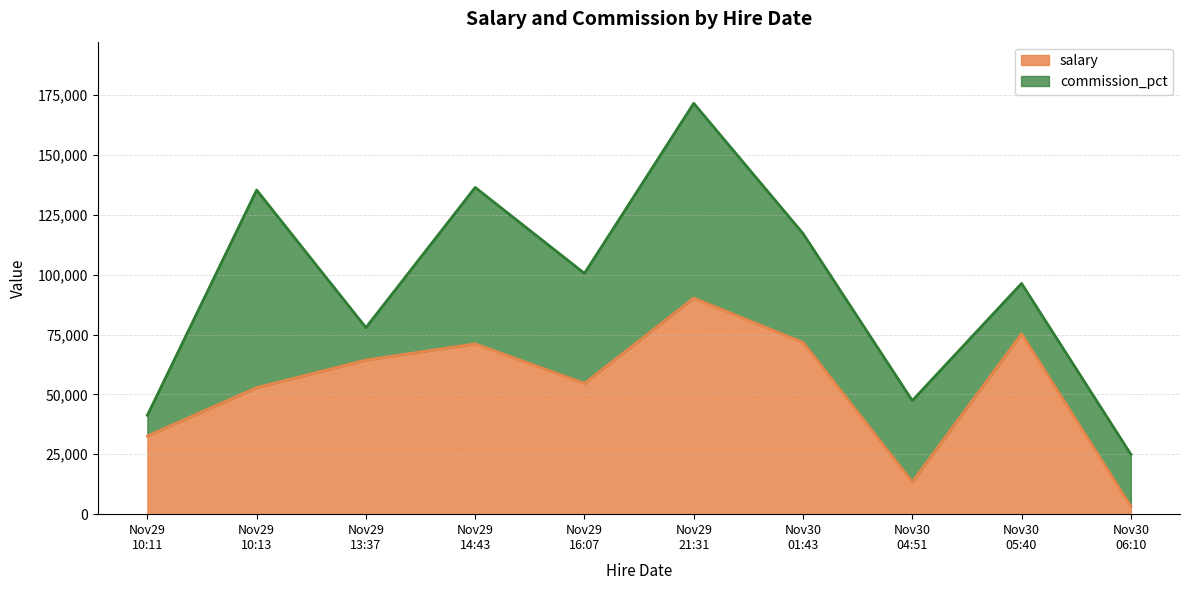

At which category does the data reach its first local valley?

Nov29 16:07